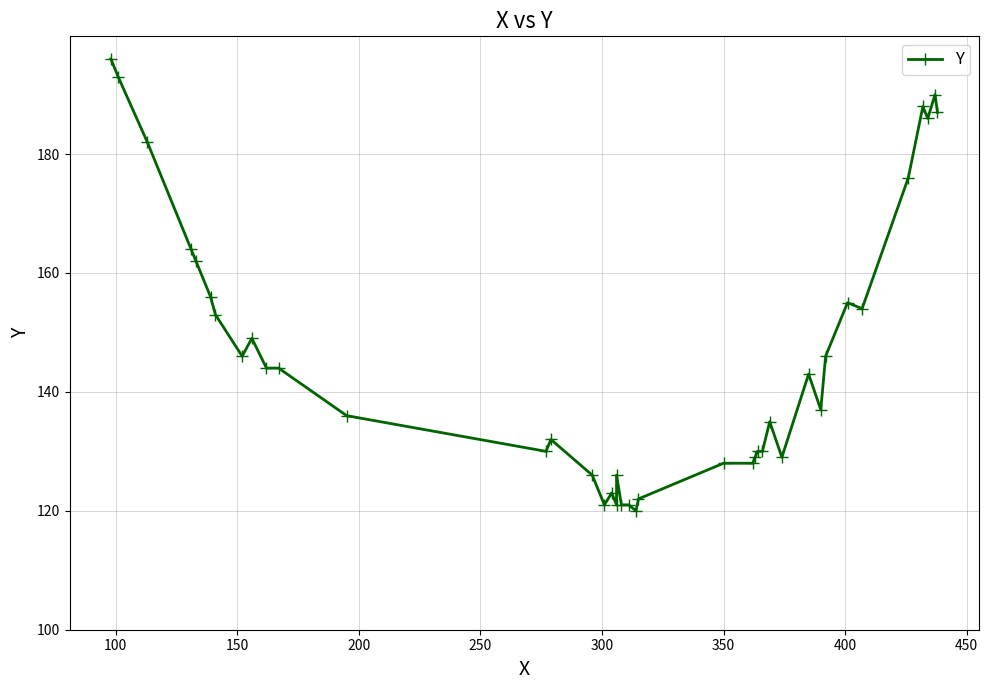

What is the sum of all values?

5859